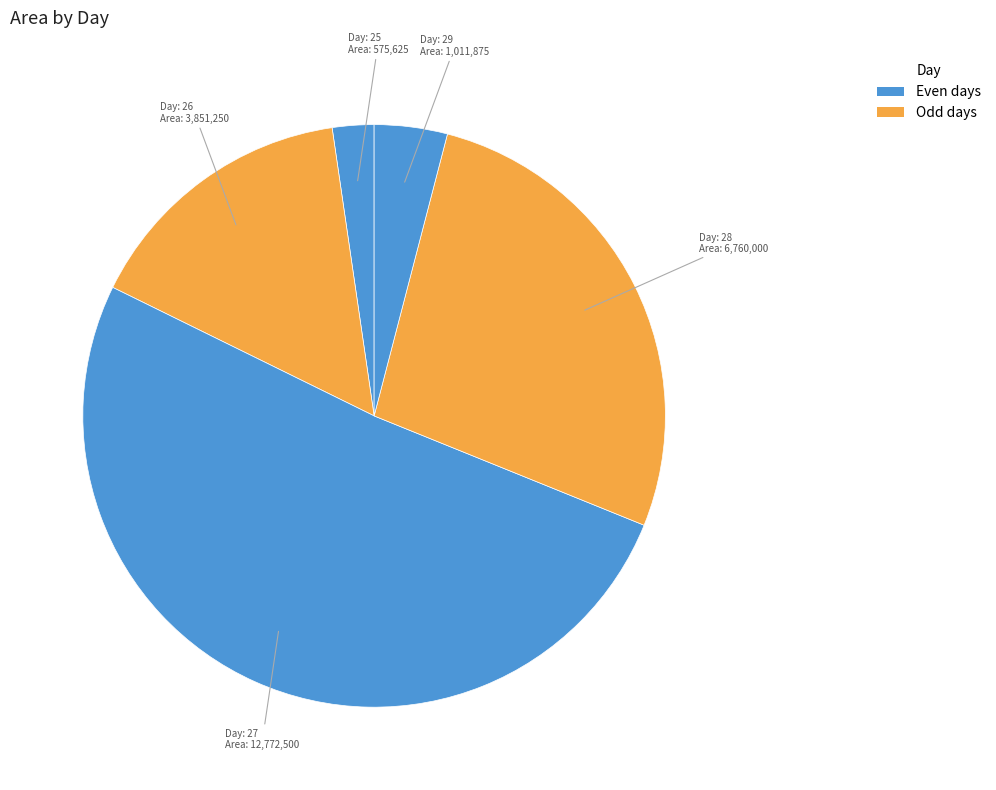

Which category has the biggest portion of the pie?

27